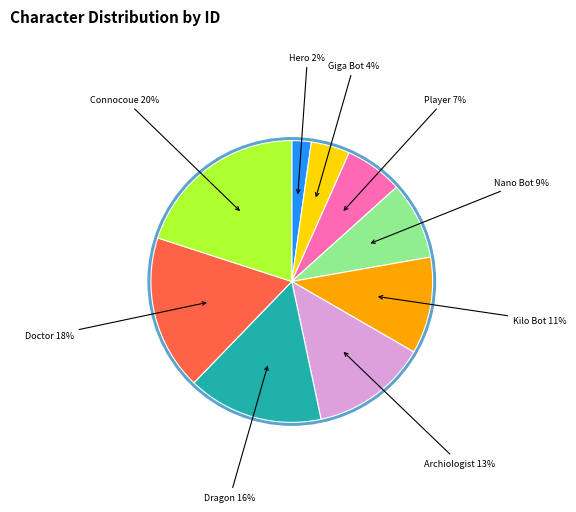

Count the number of slices in the pie.

9